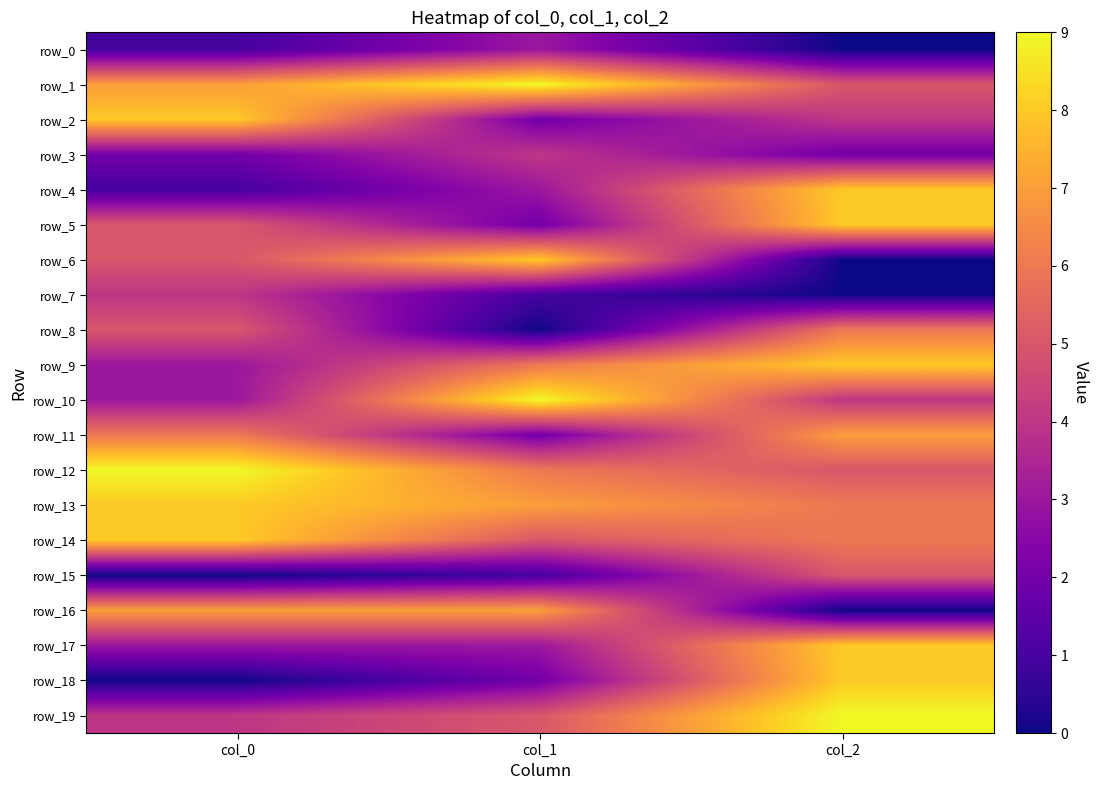

How many data points in row_14 are above 6?

1